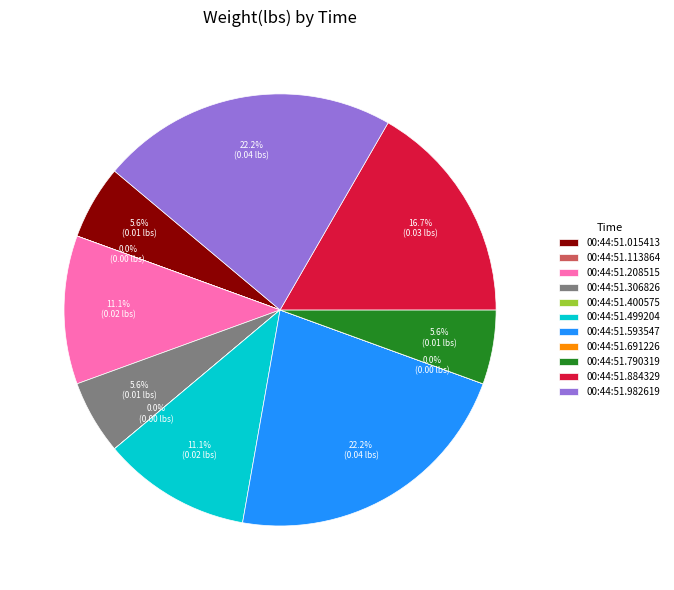

Is there a majority slice in this chart?

No